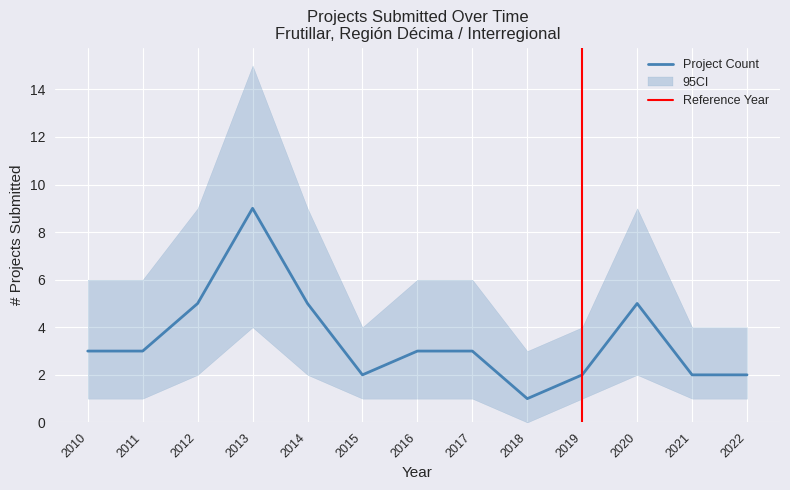

At which label does CI_lower reach its minimum?

2018